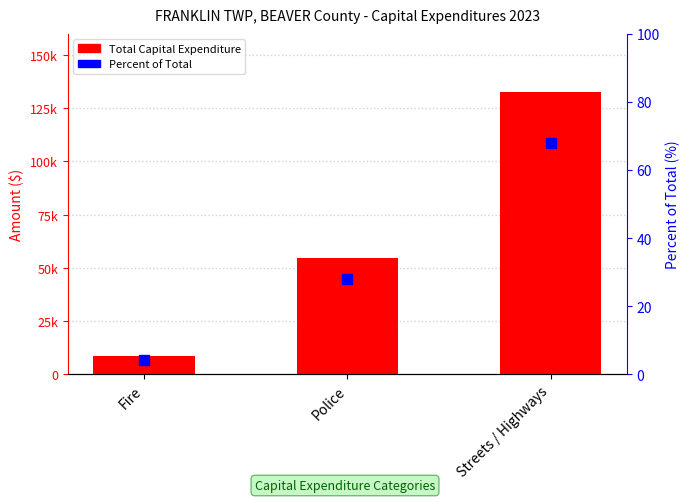

Which series has the largest total across all categories?

Total Capital Expenditure